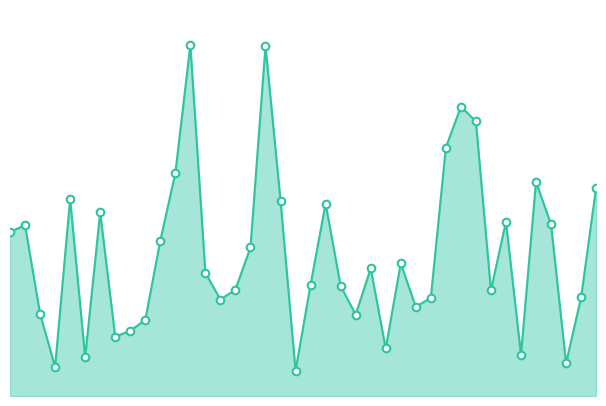

Does the chart have visible grid lines?

No